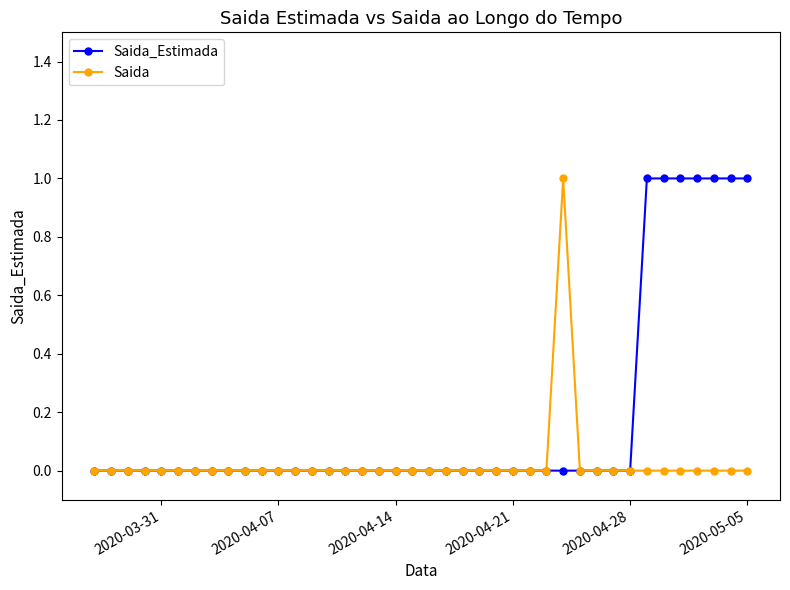

Rank the series by their average value, from lowest to highest.

Saida, Saida_Estimada